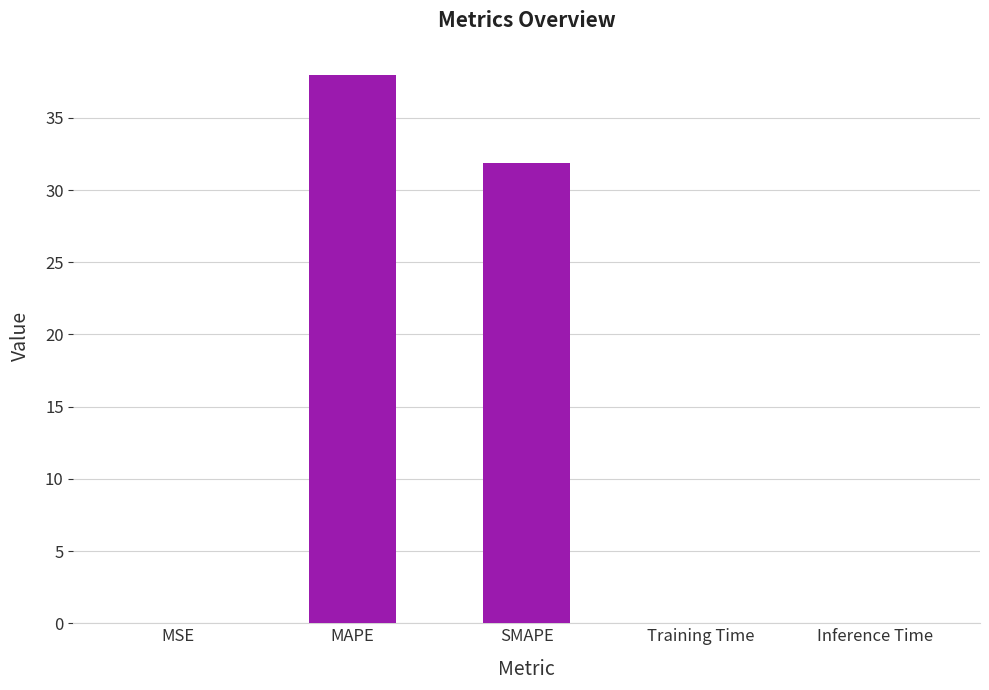

Are the bars horizontal?

No